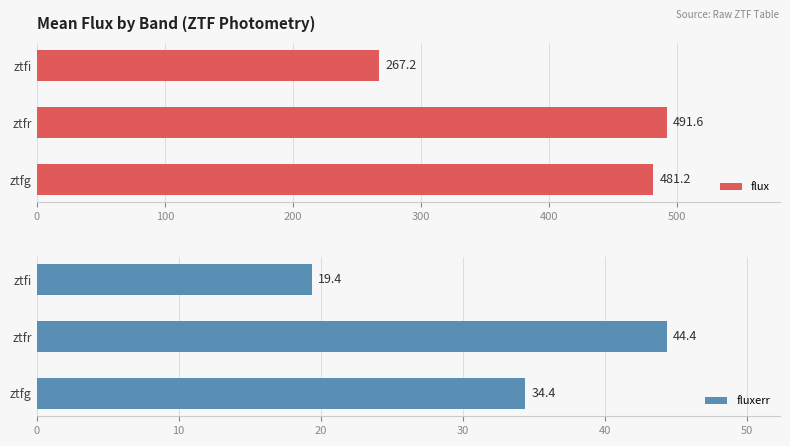

Where is flux nearest to the value 379?

ztfg